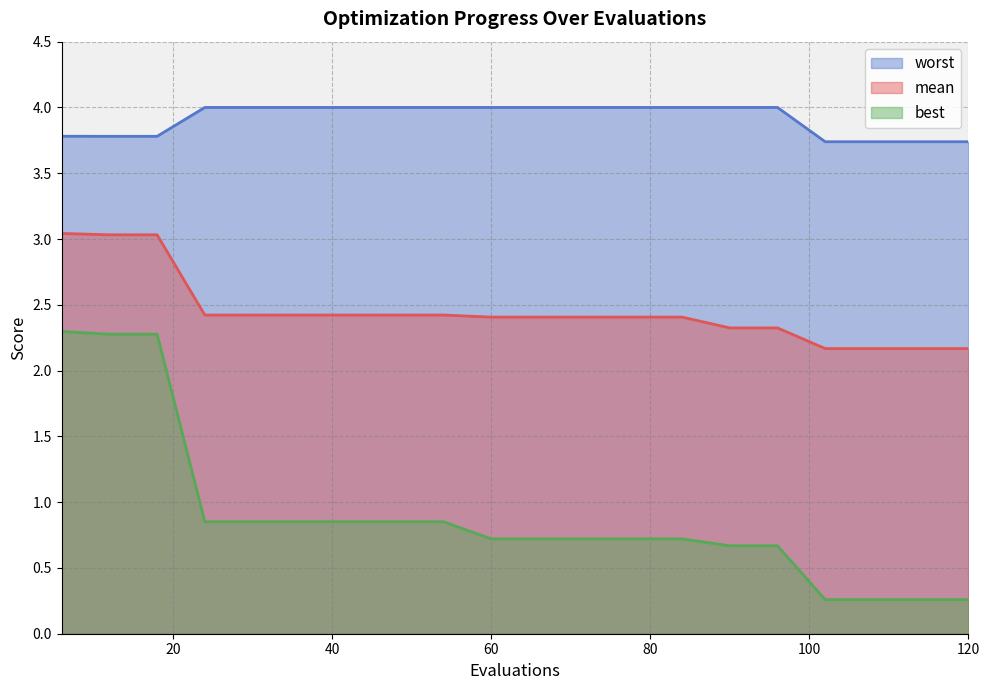

Reading left to right, list all the values displayed in this chart.

mean: 6=3.0	12=3.0	18=3.0	24=2.4	30=2.4	36=2.4	42=2.4	48=2.4	54=2.4	60=2.4	66=2.4	72=2.4	78=2.4	84=2.4	90=2.3	96=2.3	102=2.2	108=2.2	114=2.2	120=2.2
best: 6=2.3	12=2.3	18=2.3	24=0.9	30=0.9	36=0.9	42=0.9	48=0.9	54=0.9	60=0.7	66=0.7	72=0.7	78=0.7	84=0.7	90=0.7	96=0.7	102=0.3	108=0.3	114=0.3	120=0.3
worst: 6=3.8	12=3.8	18=3.8	24=4.0	30=4.0	36=4.0	42=4.0	48=4.0	54=4.0	60=4.0	66=4.0	72=4.0	78=4.0	84=4.0	90=4.0	96=4.0	102=3.7	108=3.7	114=3.7	120=3.7